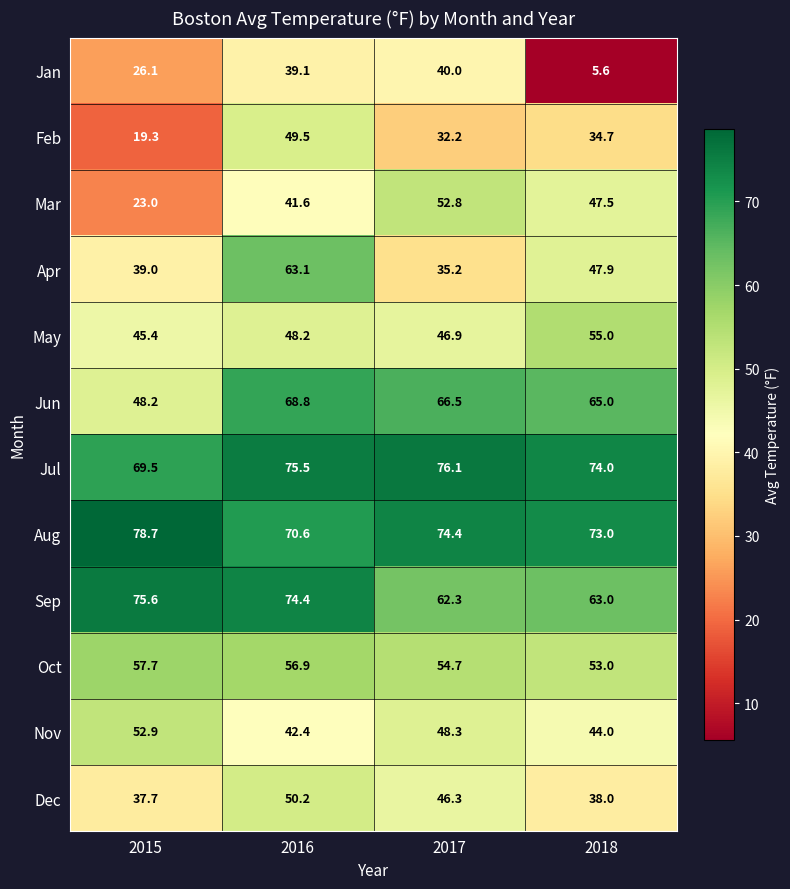

True or false: Jul has a value of 106.2 at 2018.

False